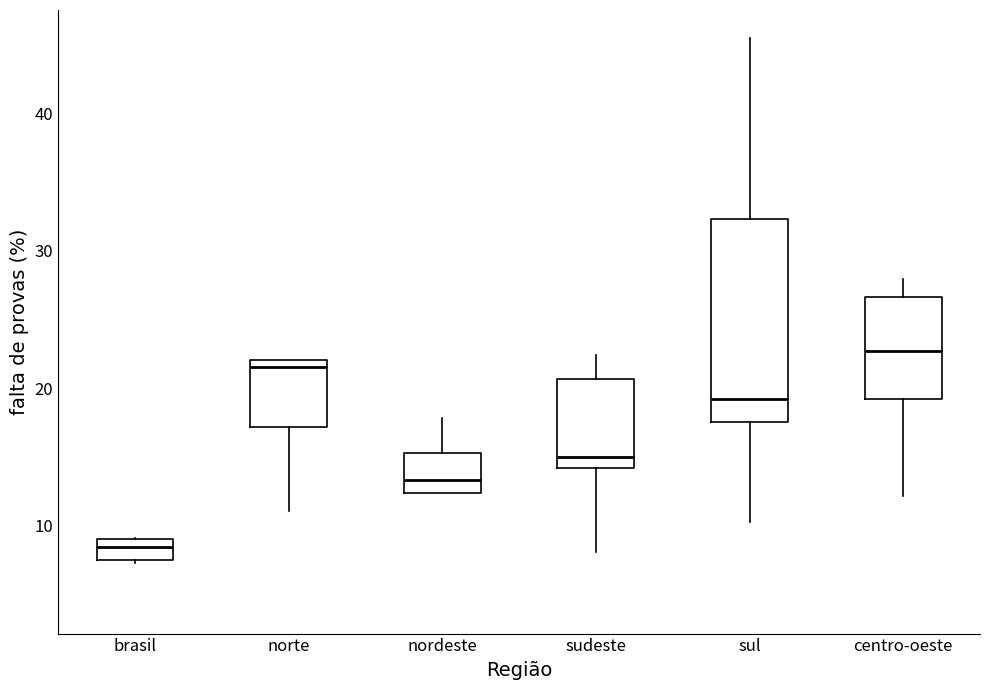

Reading left to right, transcribe this box plot: for each box, give where its median line is, the range the box spans, and where its two whiskers end, as read against the y-axis. The values are not printed on the chart, so give them approximately, as read against the axis.

brasil: median 8, box 7 to 9, whiskers 7 to 9
norte: median 22 (just below the box's upper edge), box 17 to 22, whiskers 11 to 22
nordeste: median 13, box 12 to 15, whiskers 12 to 18
sudeste: median 15, box 14 to 21, whiskers 8 to 22
sul: median 19, box 18 to 32, whiskers 10 to 45
centro-oeste: median 23, box 19 to 27, whiskers 12 to 28